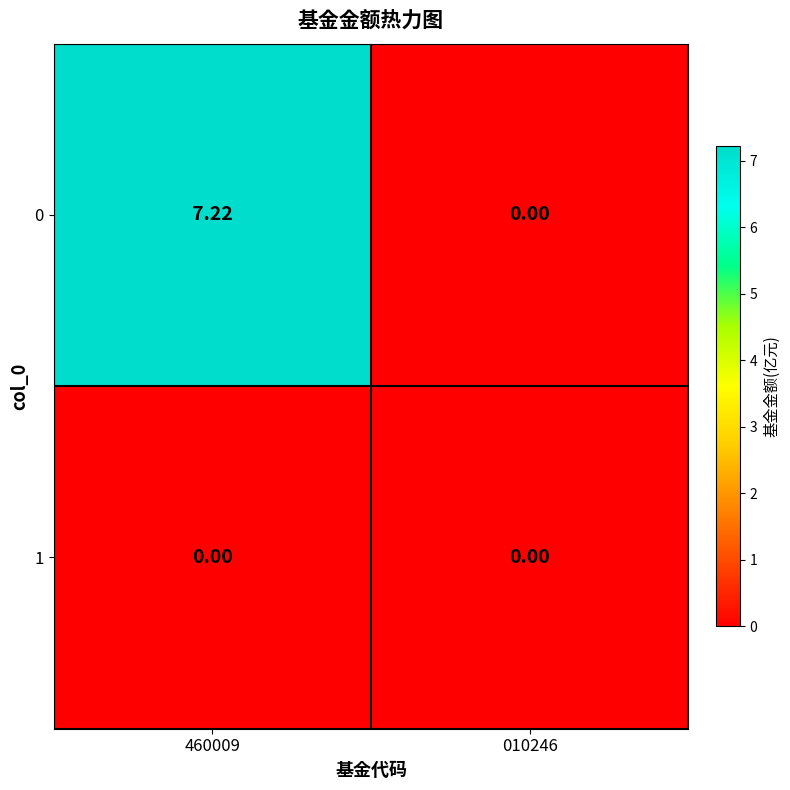

Count the number of data series in this chart.

2